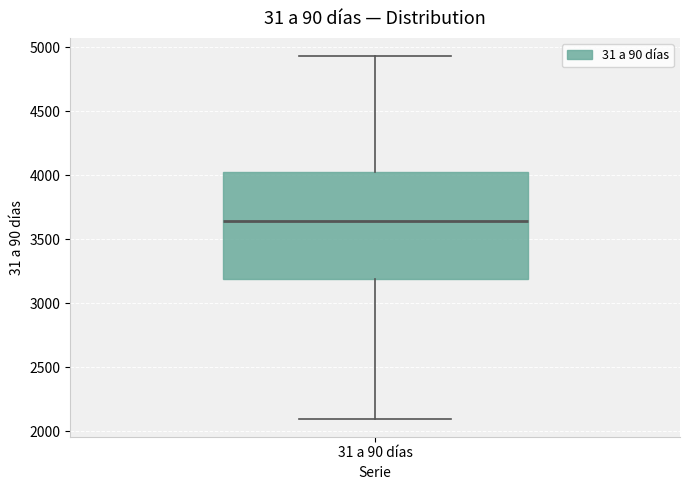

Transcribe this box plot: give where the median line is, the range the box spans, and where the two whiskers end, as read against the y-axis. The values are not printed on the chart, so give them approximately, as read against the axis.

median 3650, box 3200 to 4050, whiskers 2100 to 4950